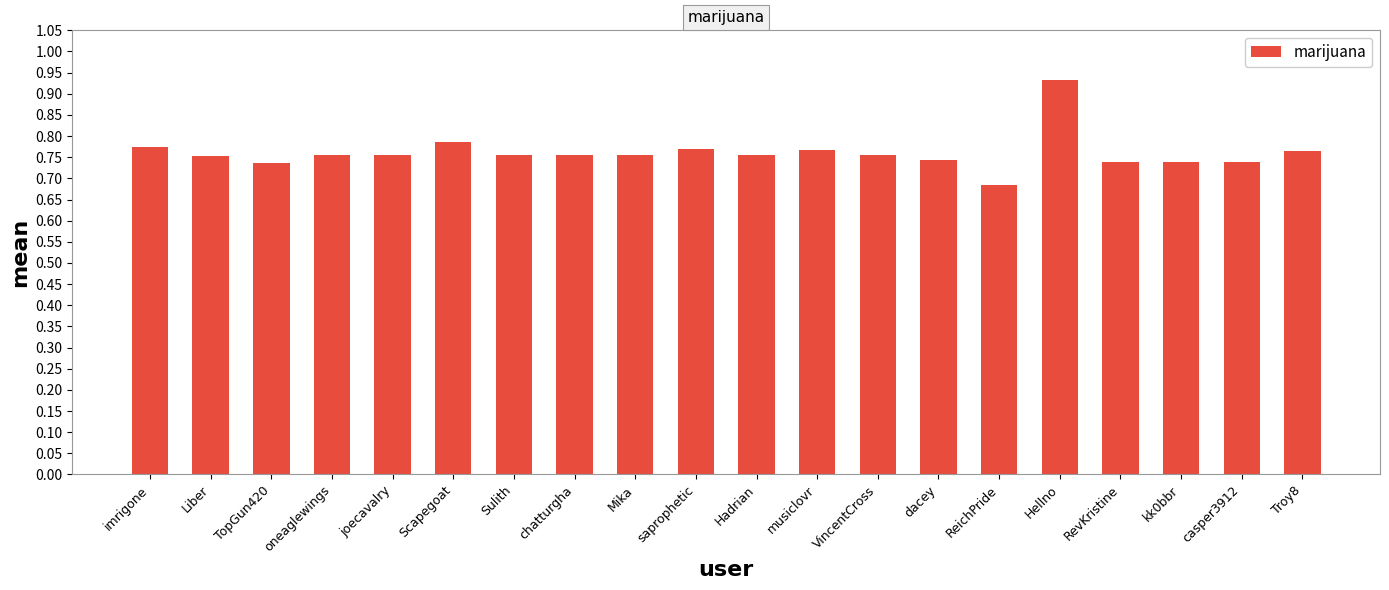

Where is the data nearest to the value 0?

ReichPride